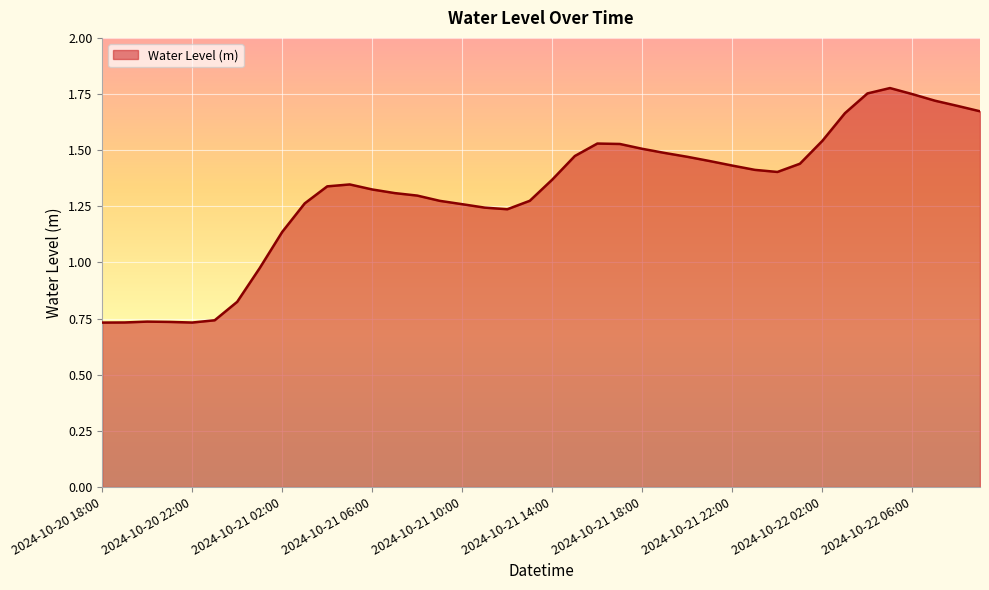

Does the chart display data point markers on the line(s)?

No